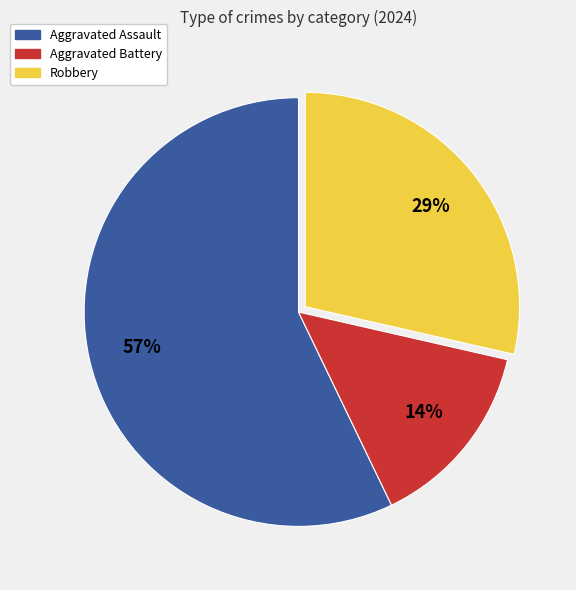

Is it true that Robbery is 34% of the pie?

False